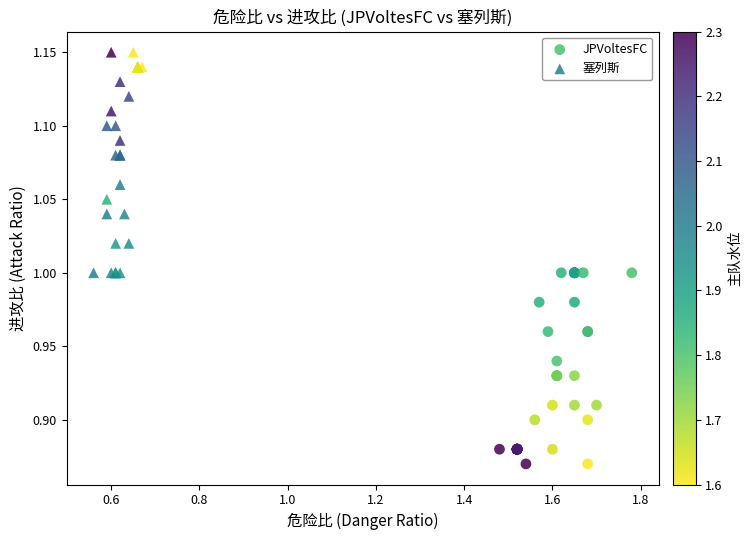

Which series contains the lowest Y value?

JPVoltesFC